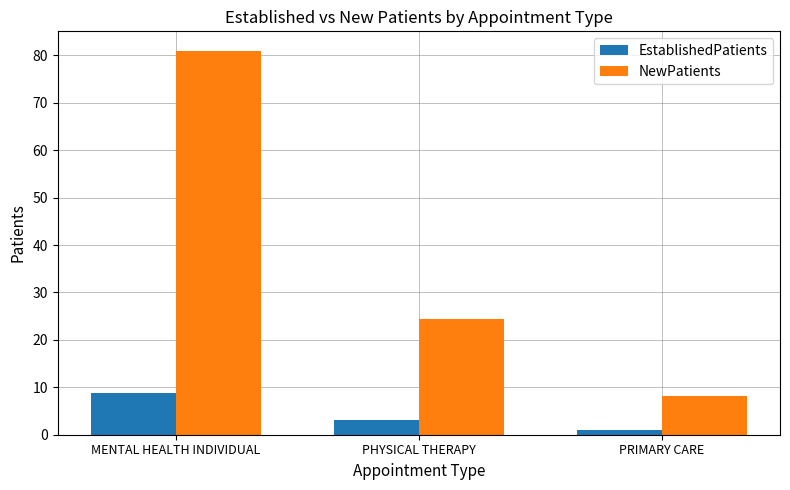

How many bars are there in total?

6